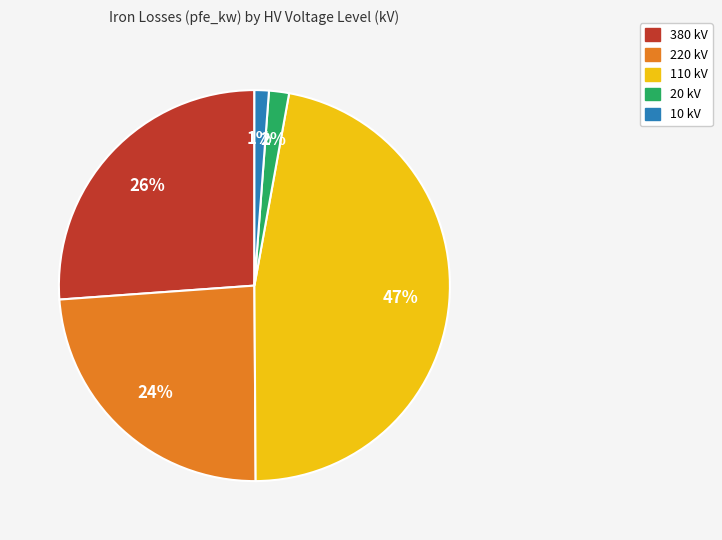

The 220 slice represents 35% of the pie. True or false?

False